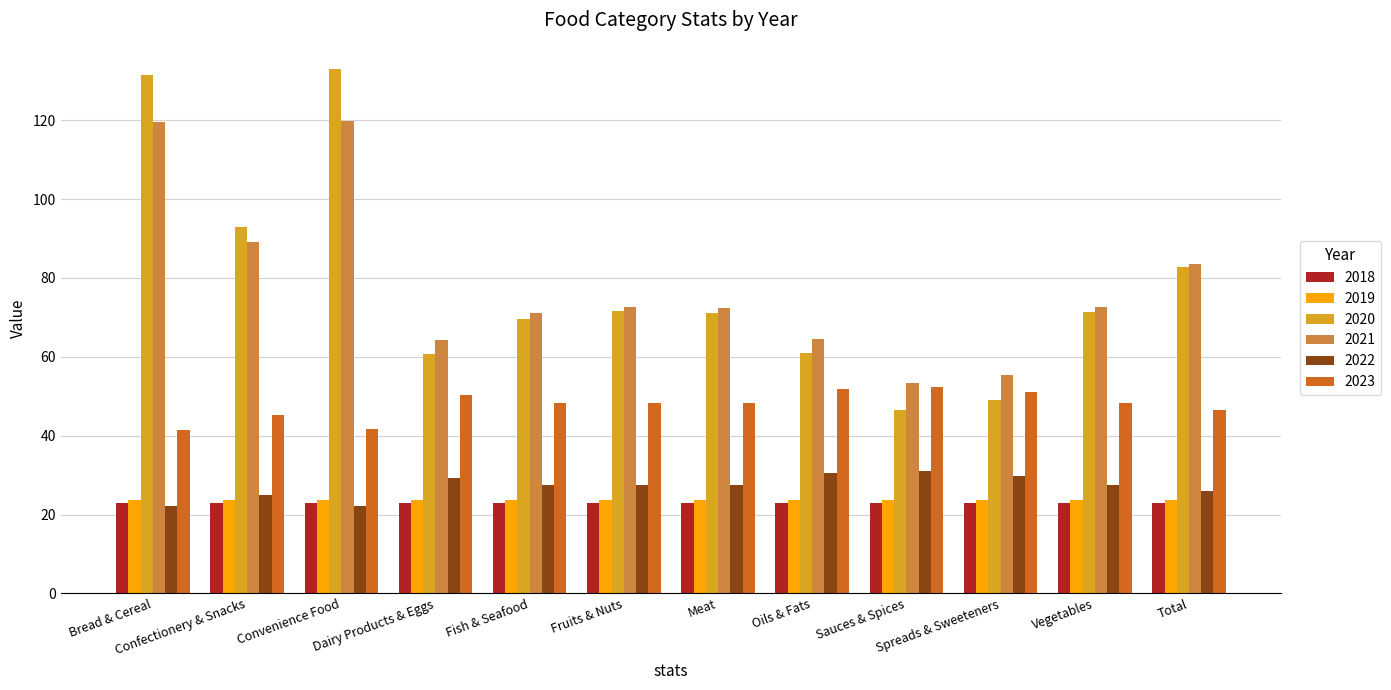

Count the number of categories in the chart.

12